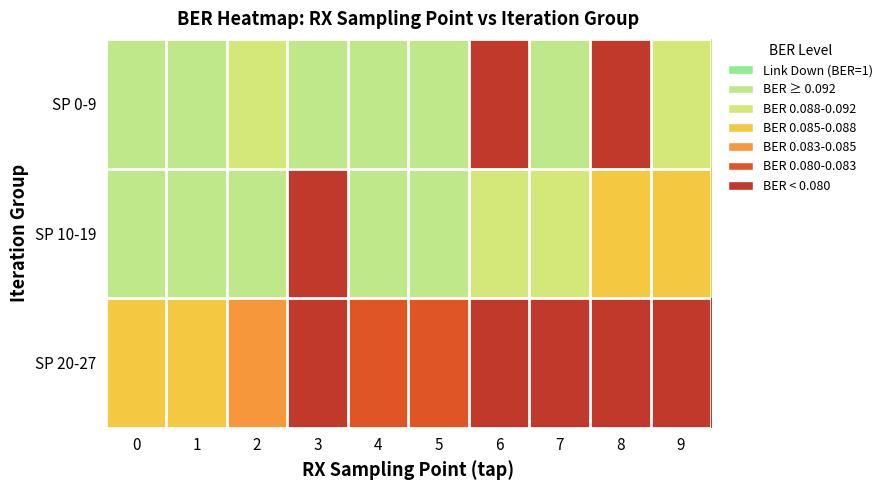

Reading right to left, list all the values displayed in this chart.

SP 0-9: 9=2	8=6	7=1	6=6	5=1	4=1	3=1	2=2	1=1	0=1
SP 10-19: 9=3	8=3	7=2	6=2	5=1	4=1	3=6	2=1	1=1	0=1
SP 20-27: 9=6	8=6	7=6	6=6	5=5	4=5	3=6	2=4	1=3	0=3